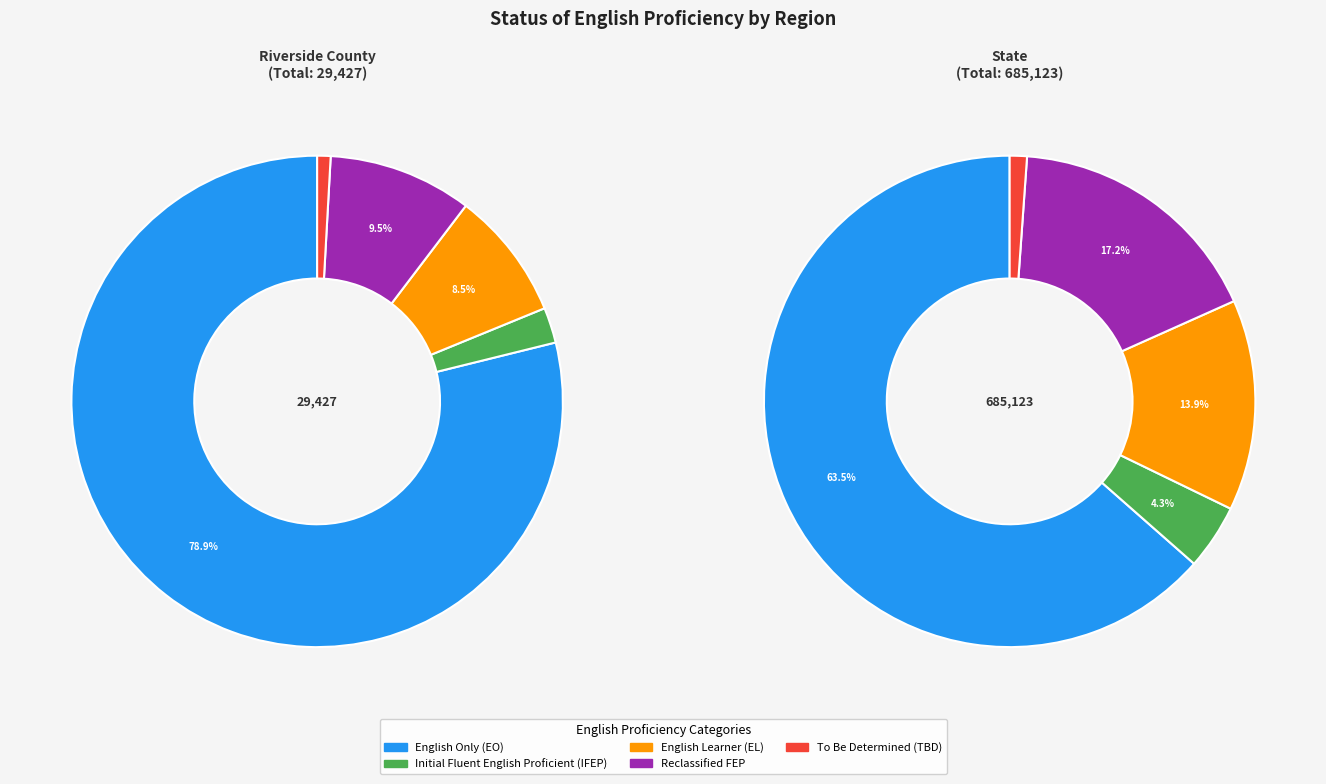

Is it true that Riverside County is 1% of the pie?

False